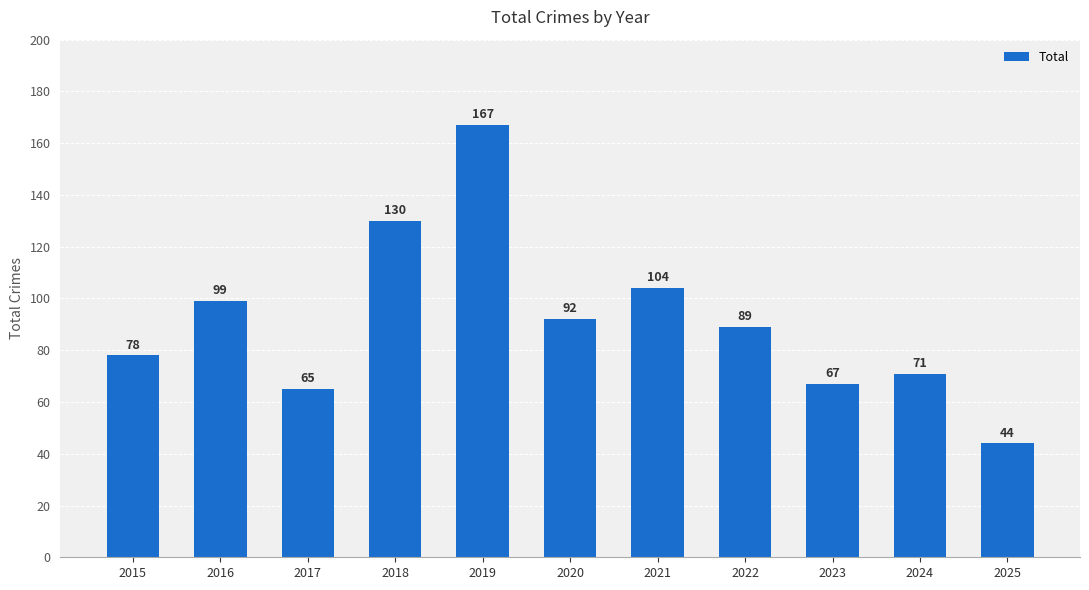

Where does the data first go above 89?

2016